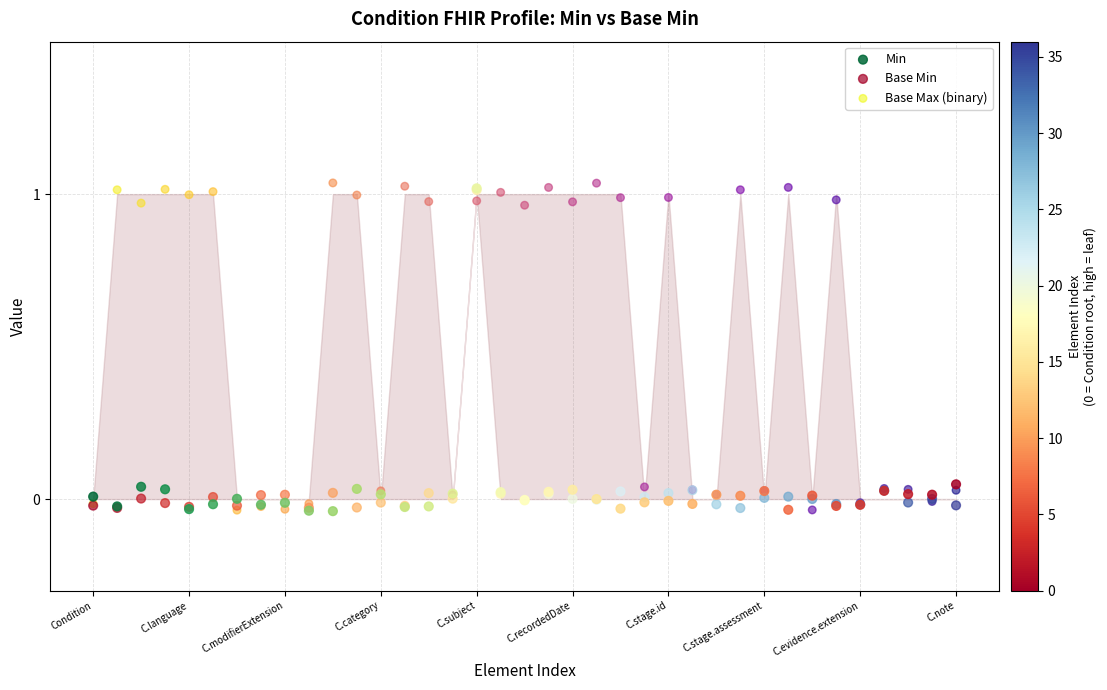

Which series has the largest Y range (max minus min)?

Base Max (binary)